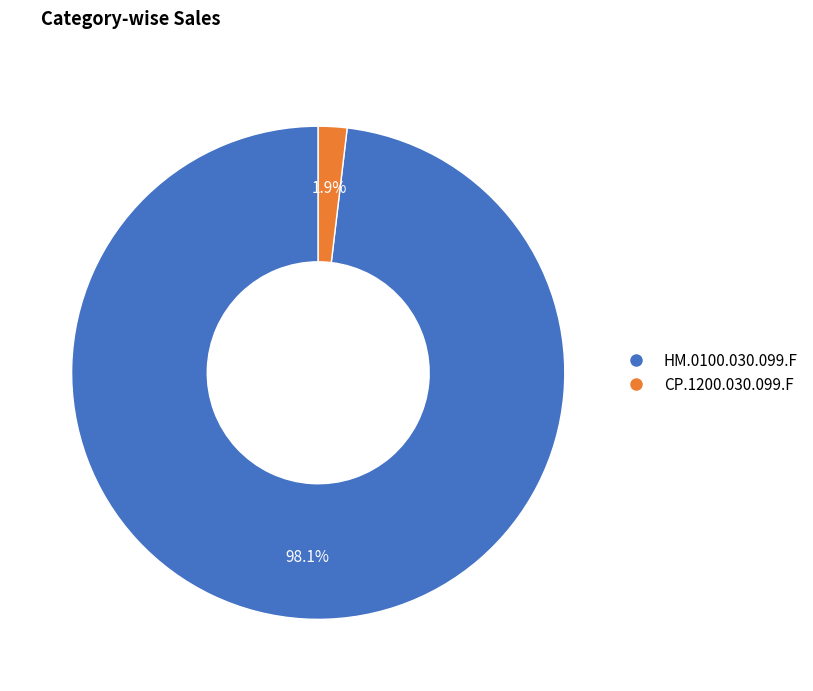

To the nearest percent, what percentage of the pie is CP.1200.030.099.F?

2%